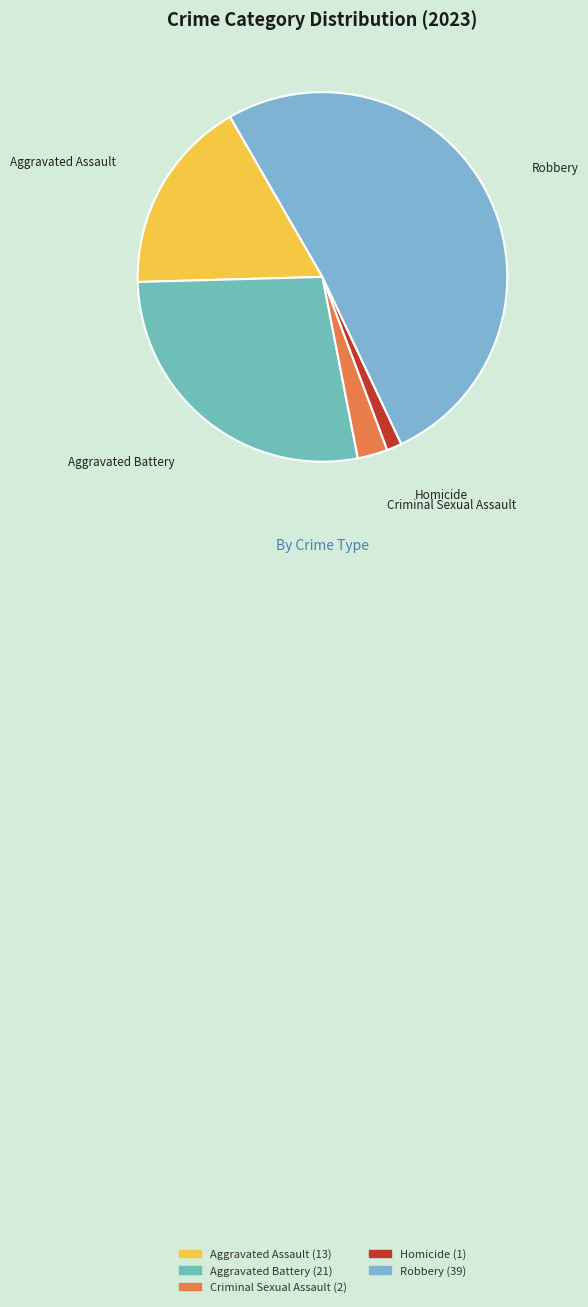

Rank the categories by value from highest to lowest.

Robbery, Aggravated Battery, Aggravated Assault, Criminal Sexual Assault, Homicide